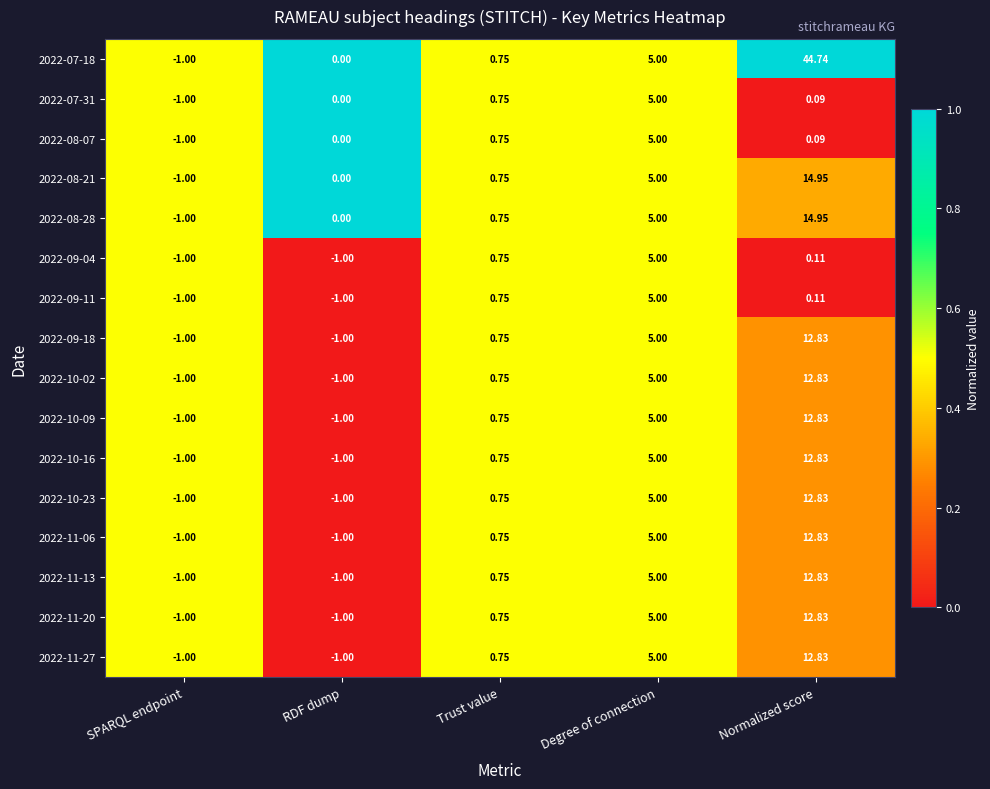

At which label does 2022-07-31 reach its minimum?

SPARQL endpoint